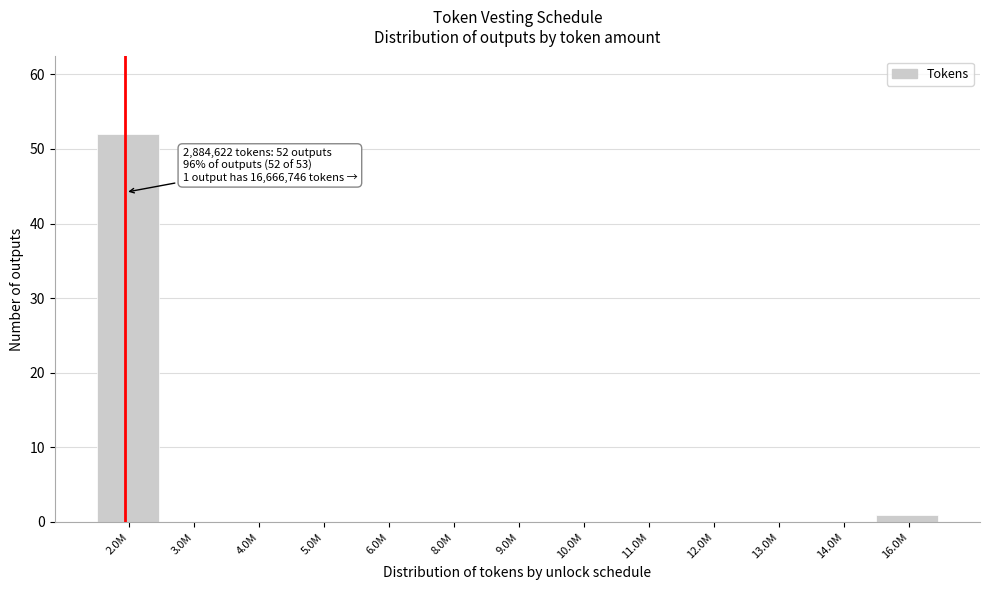

Reading left to right, extract all data points from this chart.

2.0M=52	3.0M=0	4.0M=0	5.0M=0	6.0M=0	8.0M=0	9.0M=0	10.0M=0	11.0M=0	12.0M=0	13.0M=0	14.0M=0	16.0M=1